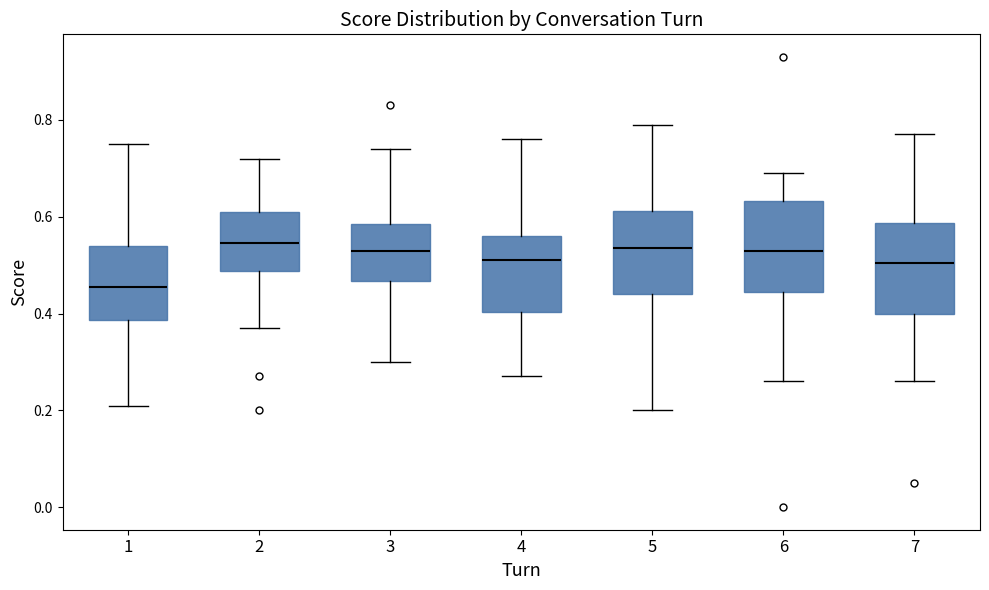

Where does the median line of the box at x = 5 sit on the y-axis? The values are not printed on the chart, so give them approximately, as read against the axis.

0.54